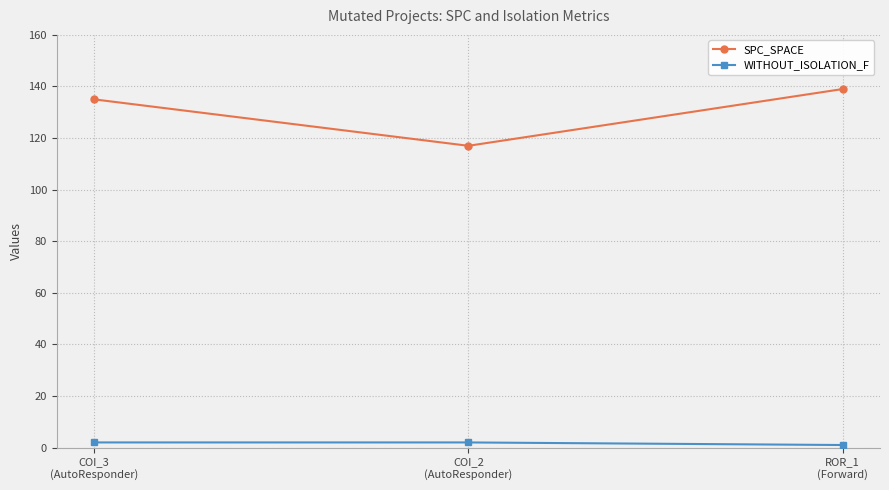

Rank the series by their average value, from highest to lowest.

SPC_SPACE, WITHOUT_ISOLATION_F